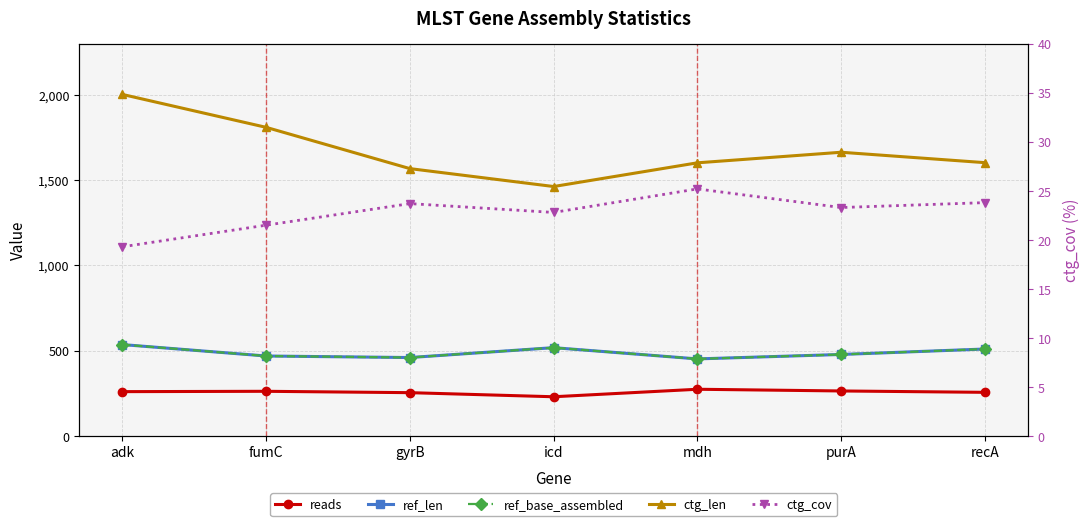

Rank the series by their maximum value, from lowest to highest.

ctg_cov, reads, ref_len, ref_base_assembled, ctg_len